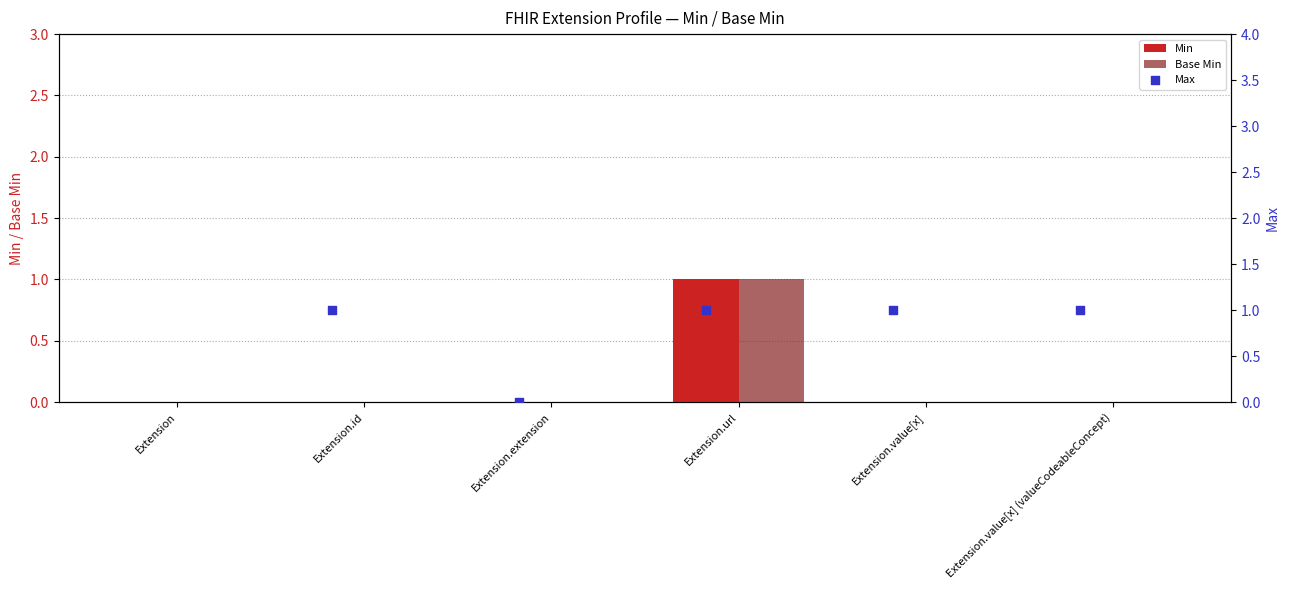

At which label does Base Min reach its peak?

Extension.url